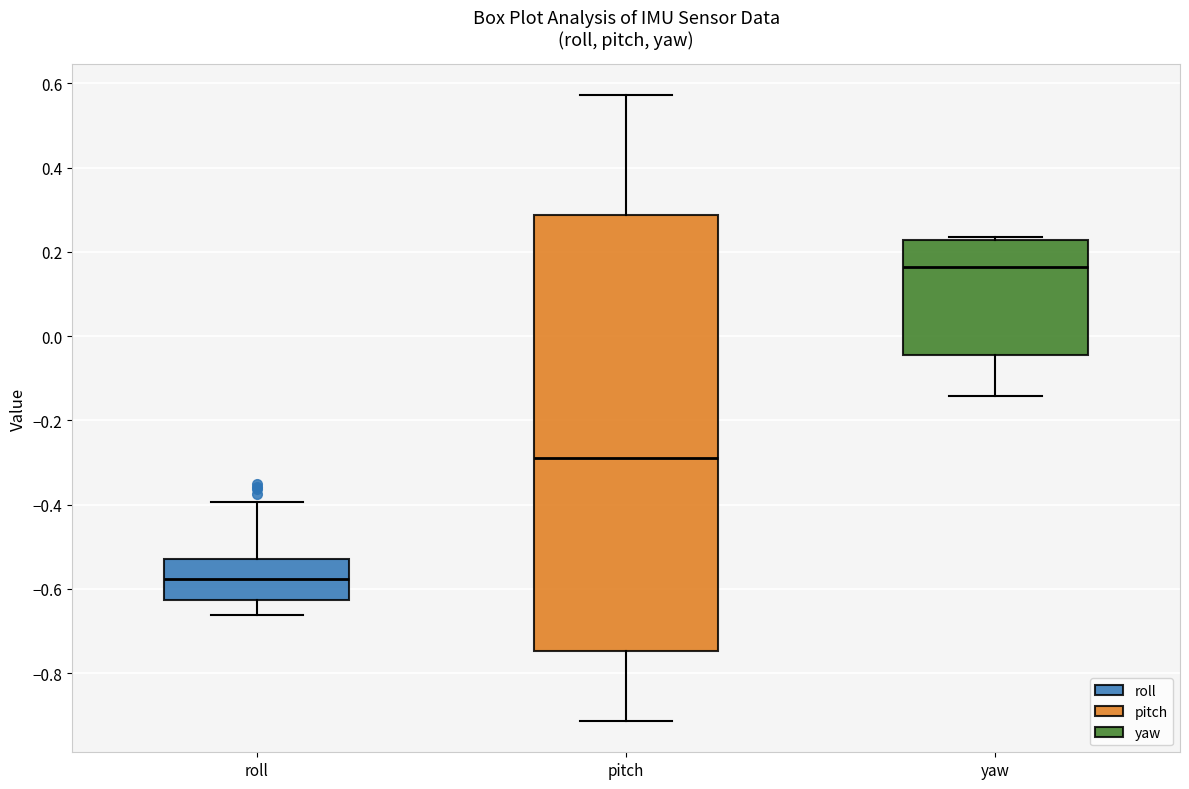

Which box is the tallest, from its lower edge to its upper edge?

pitch